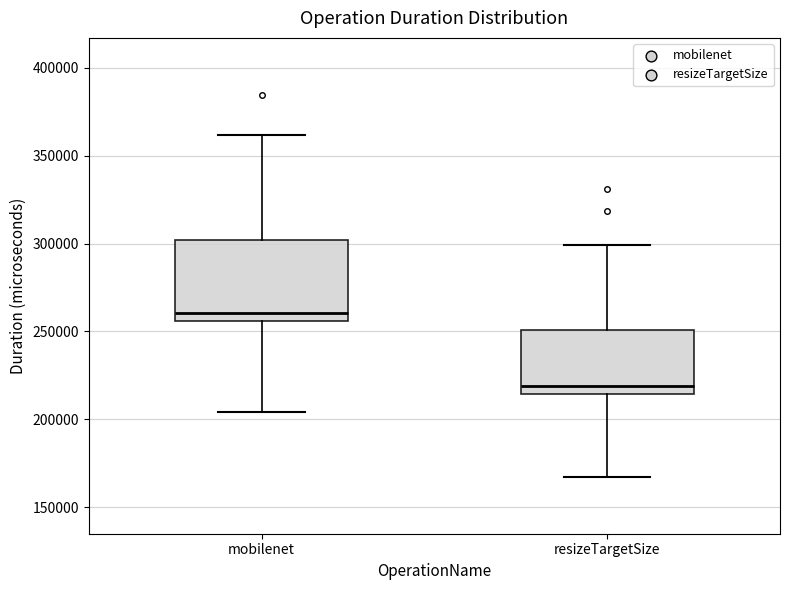

Reading left to right, read every box against the y-axis: the position of its median line, the range the box covers, and the ends of its whiskers. The values are not printed on the chart, so give them approximately, as read against the axis.

mobilenet: median 260000, box 255000 to 300000, whiskers 205000 to 360000
resizeTargetSize: median 220000, box 215000 to 250000, whiskers 170000 to 300000